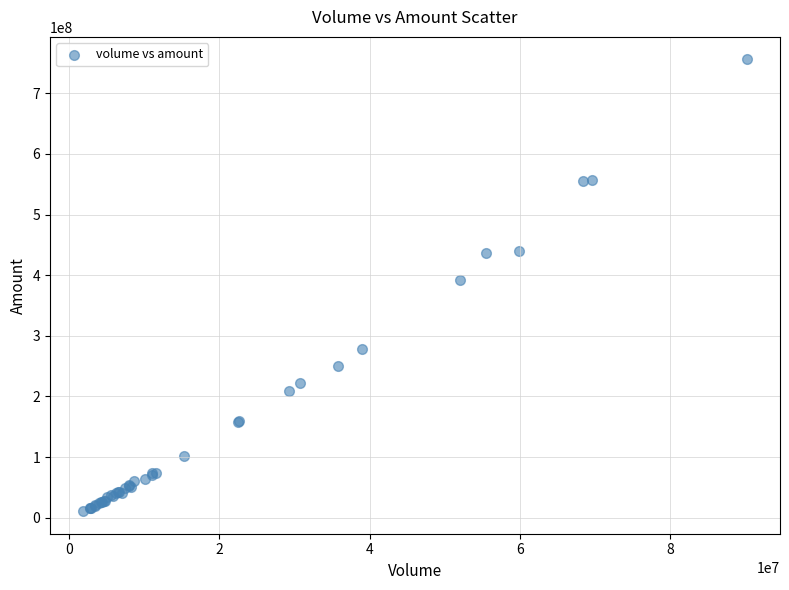

What Y value in the scatter plot is closest to 383365548?

392328244.7